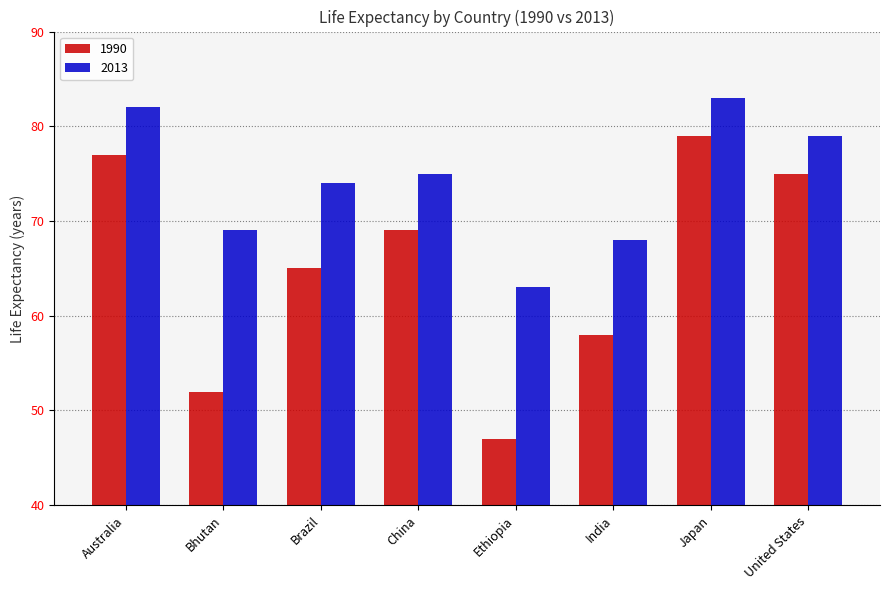

Which series has the largest total across all categories?

2013